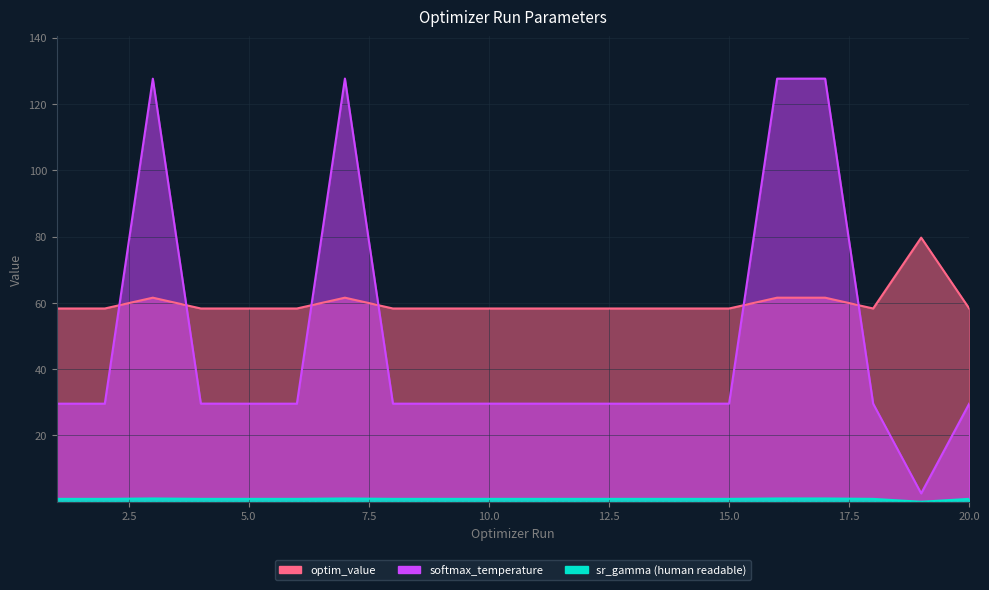

What is the total value across all series at 15?

88.8